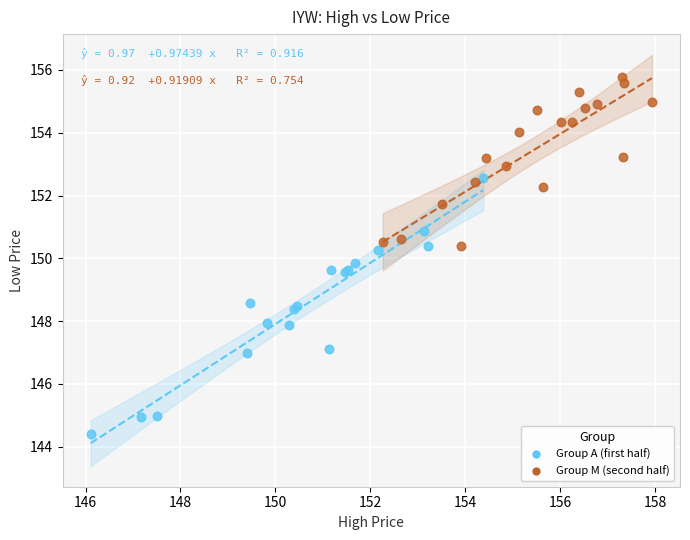

Which series has the widest spread of Y values?

Group A (first half)